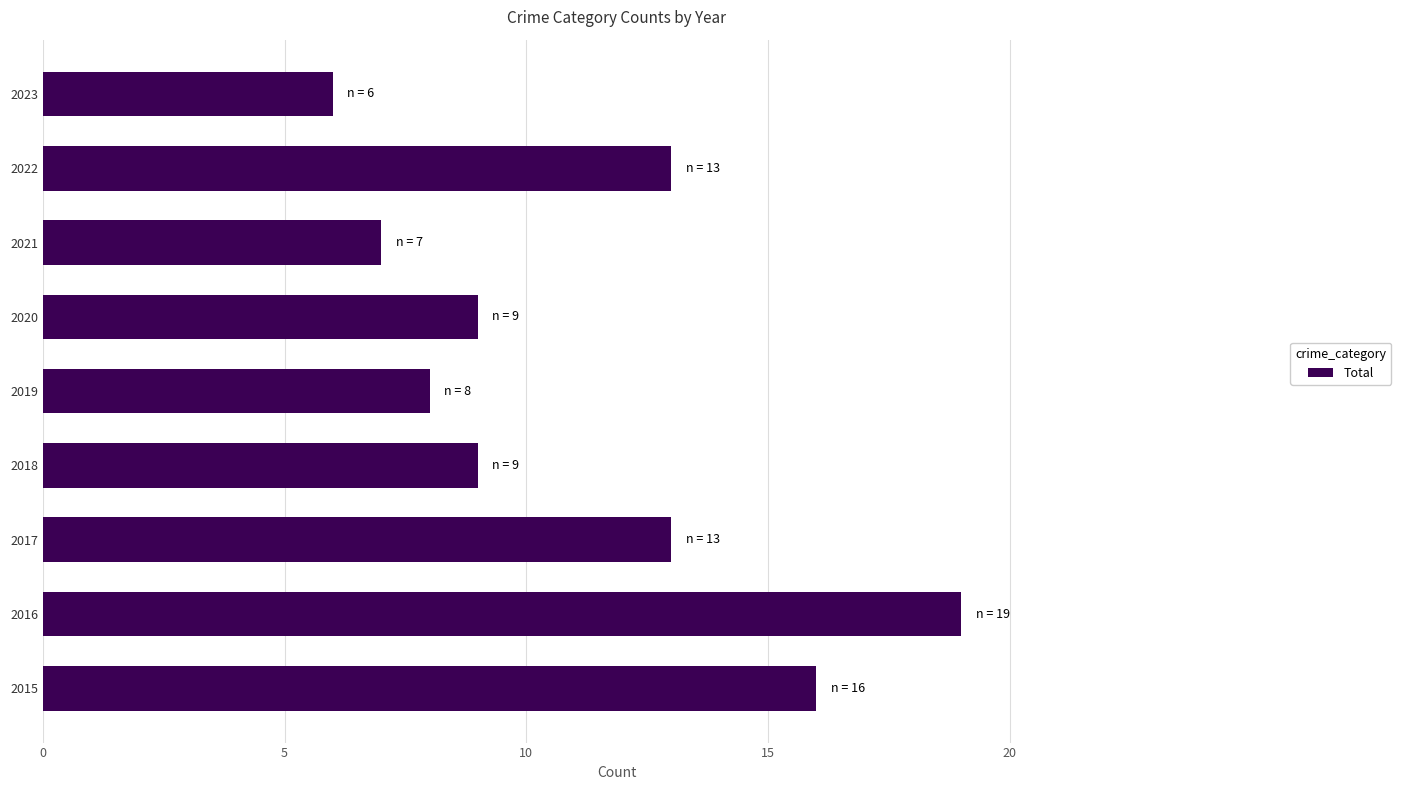

What is the sum of the values at 2020 and 2021?

16